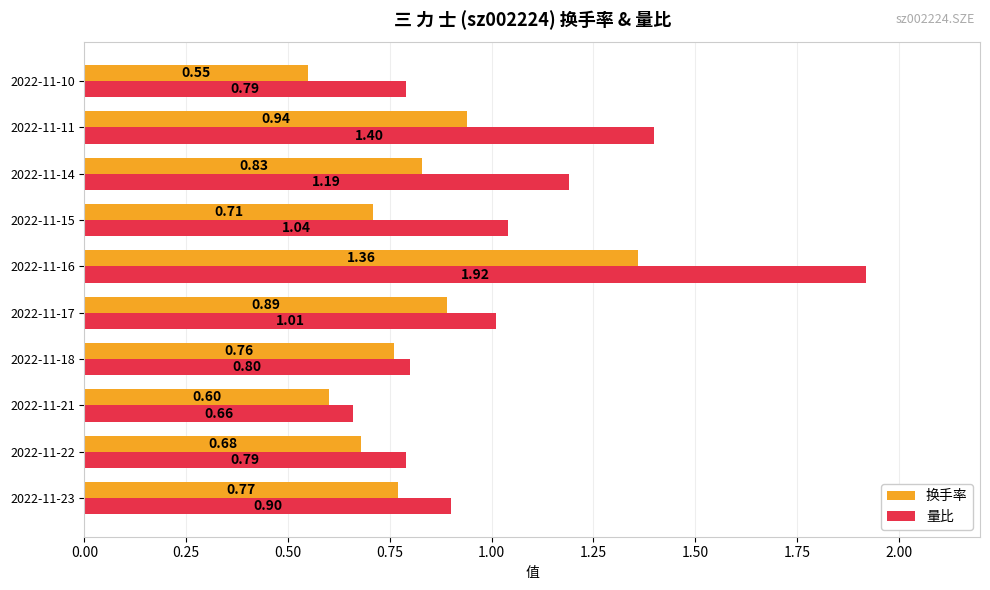

What is the average value of the 量比 series?

1.1